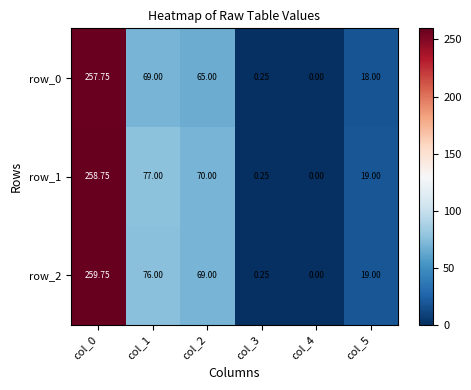

The row_2 series shows 259.8 at col_0. True or false?

True